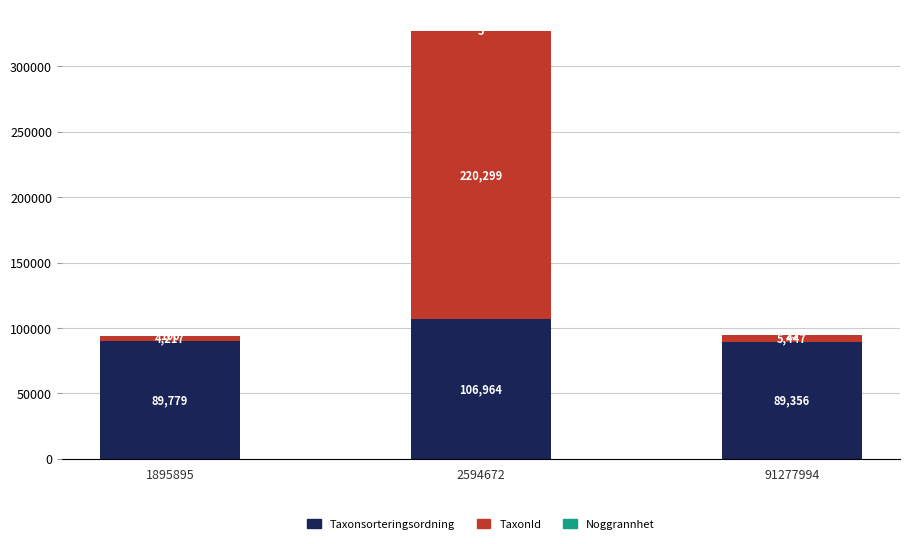

True or false: Taxonsorteringsordning has a value of 147558 at 2594672.

False